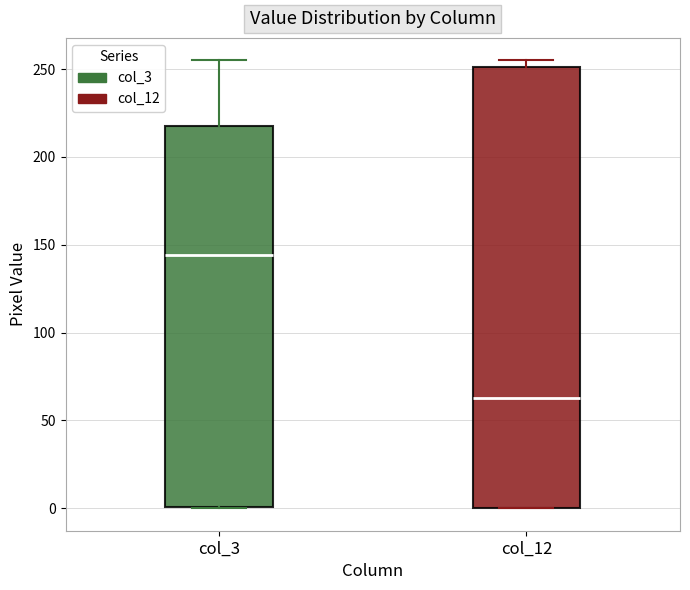

Where is the upper edge of the box for col_12 on the y-axis? The values are not printed on the chart, so give them approximately, as read against the axis.

250